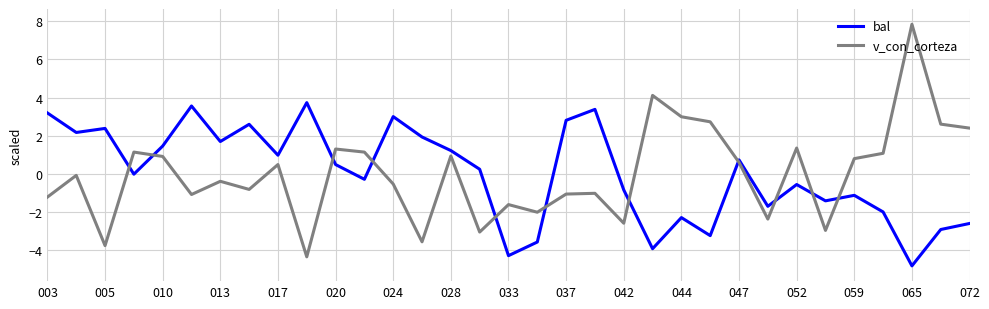

What is the maximum value shown in the chart?

7.8